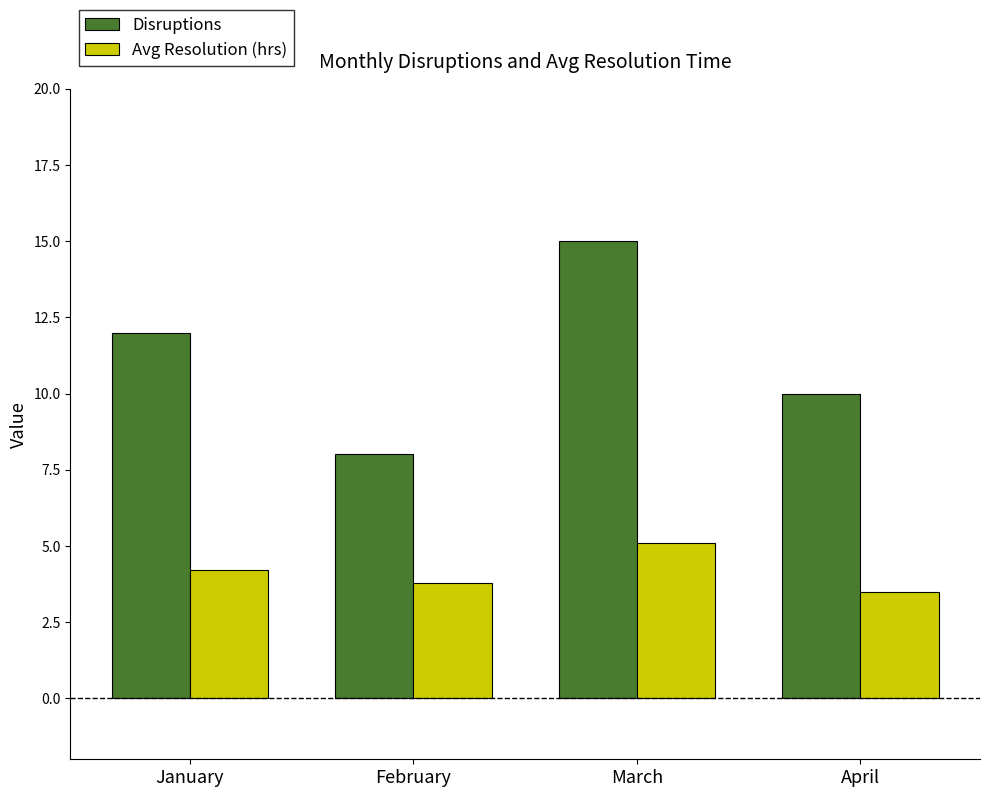

What is the total value across all series at January?

16.2